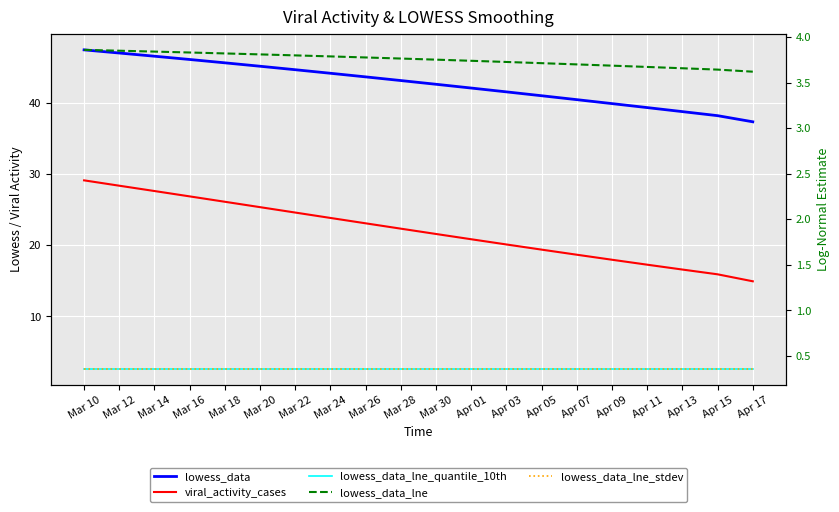

What is the value of the viral_activity_cases point at the 4th from the left?

26.8